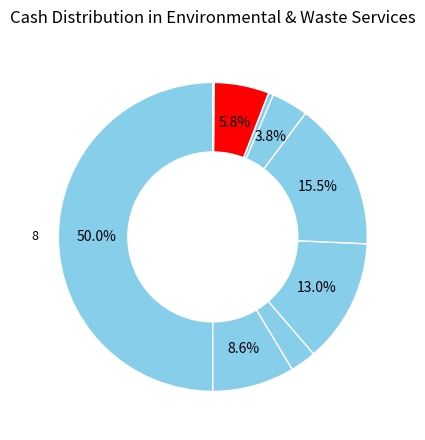

To the nearest percent, what is the difference between the largest and smallest slice percentages?

50%